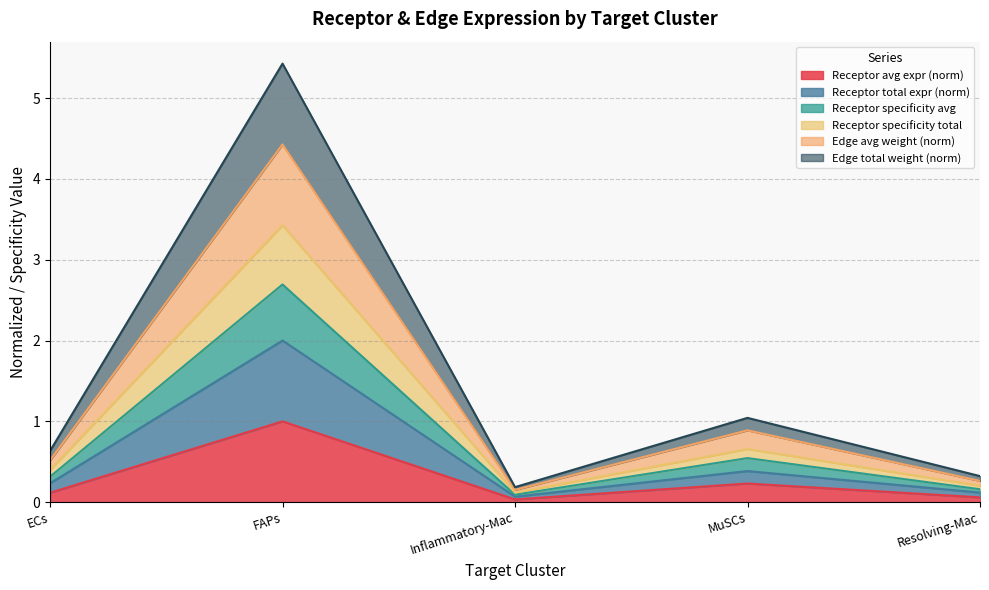

Between FAPs and Resolving-Mac, which is larger?

FAPs